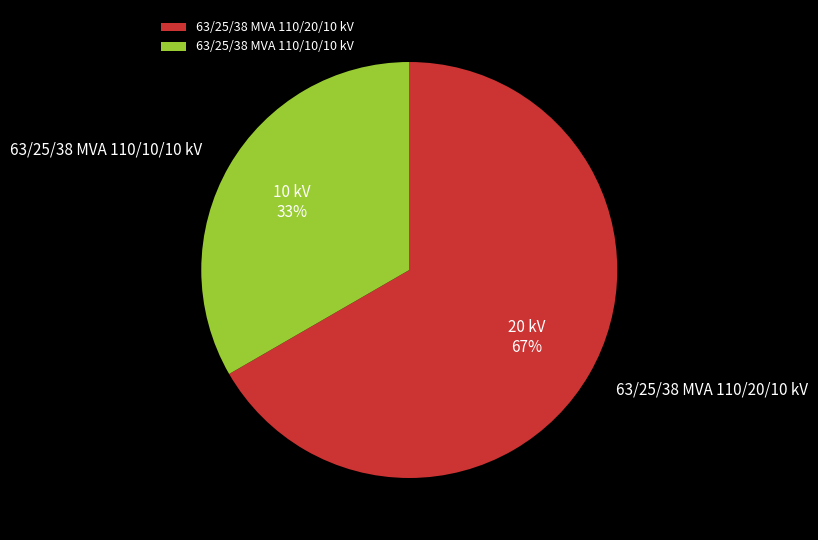

Is 63/25/38 MVA 110/10/10 kV the majority of the pie?

No